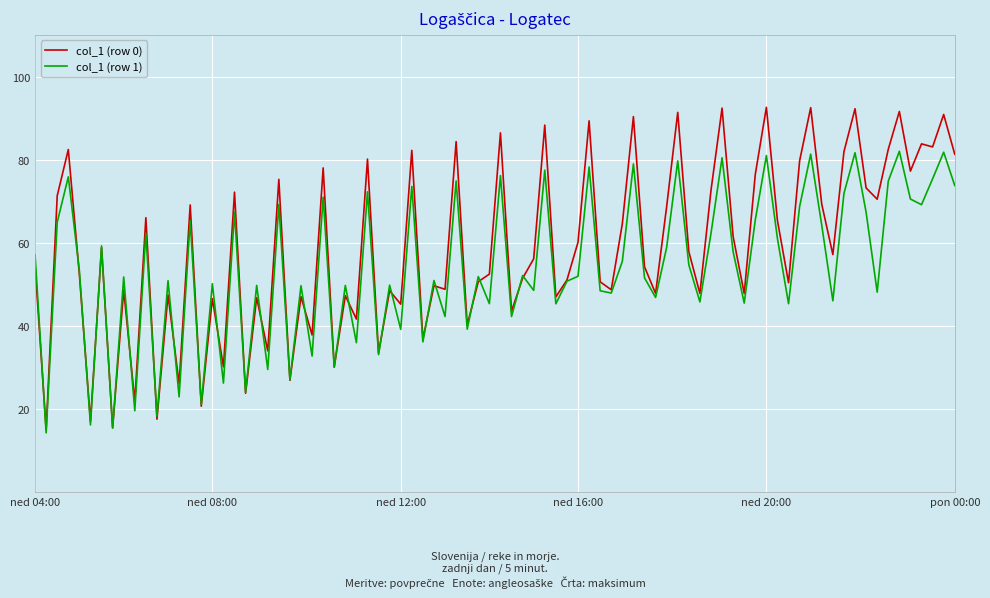

Which series has the largest total across all categories?

col_1 (row 0)